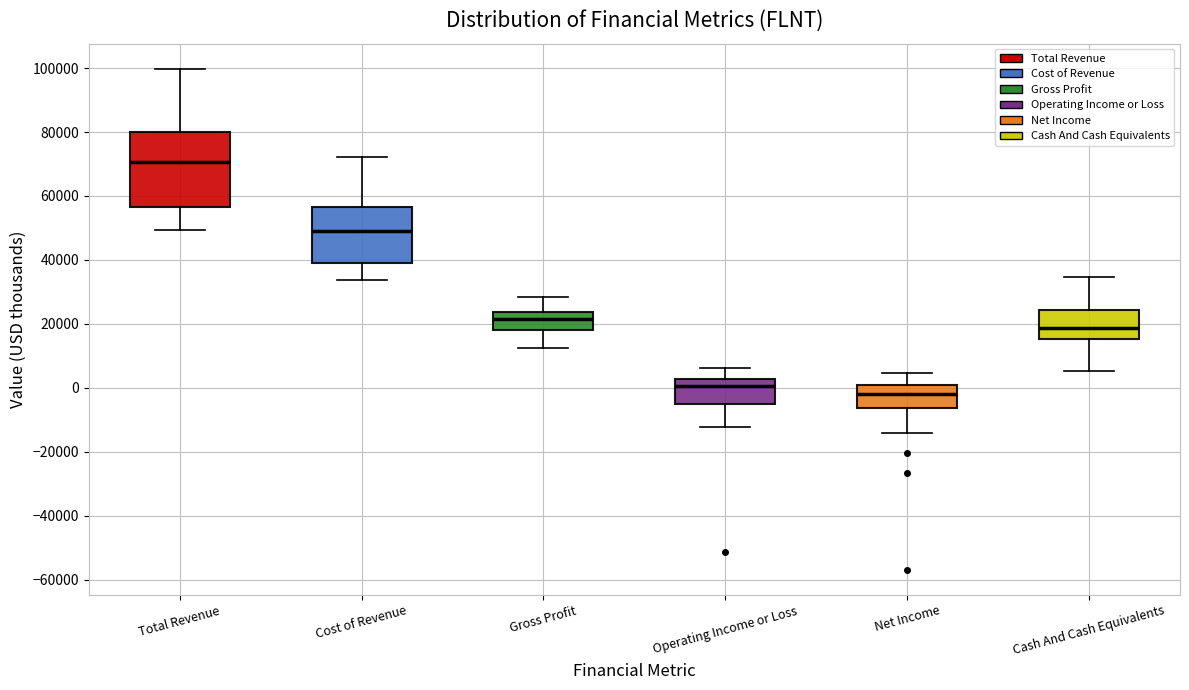

Which box's median line is the highest?

Total Revenue